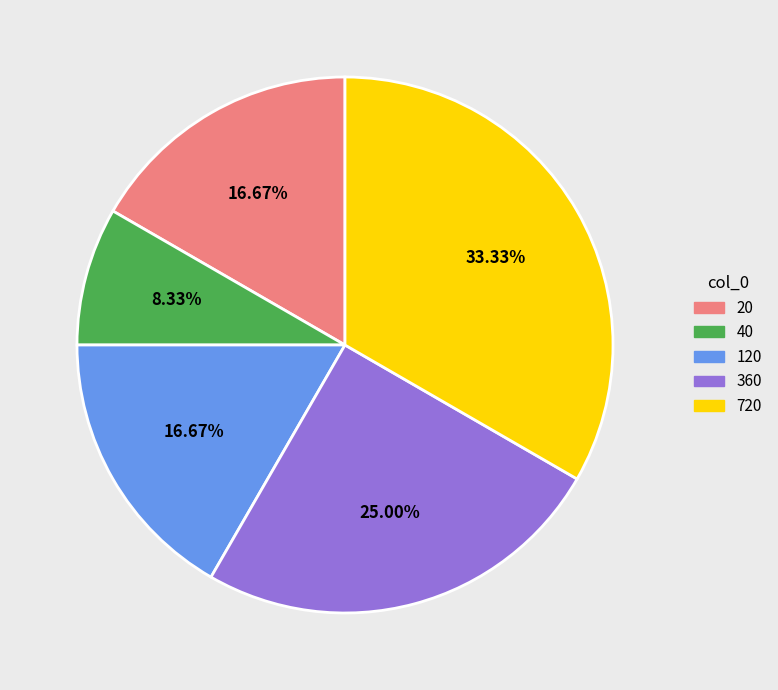

Is it true that 20 is 17% of the pie?

True